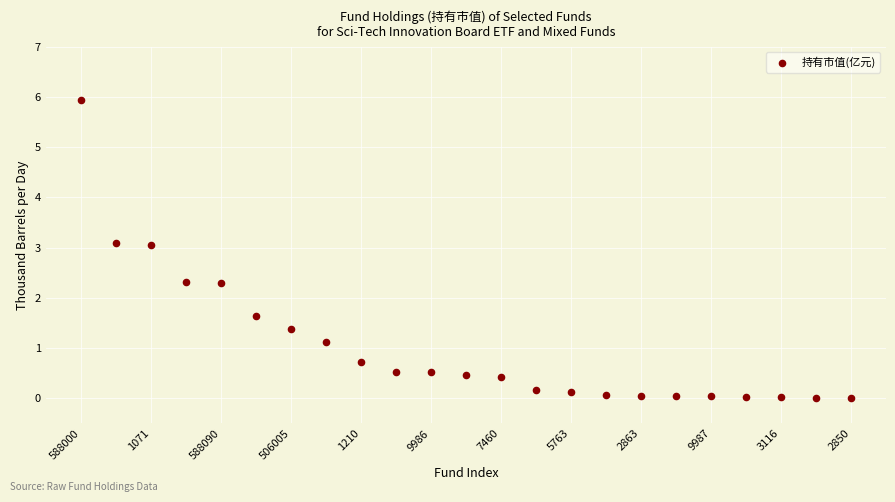

What is the range of Y values (max minus min)?

5.9